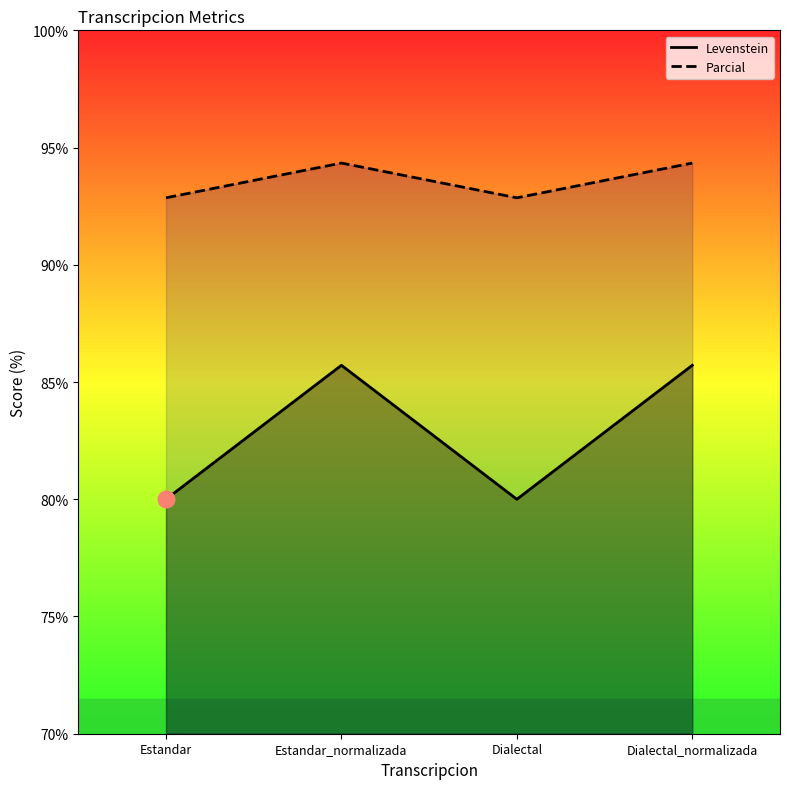

At which label does Levenstein reach its peak?

Estandar_normalizada